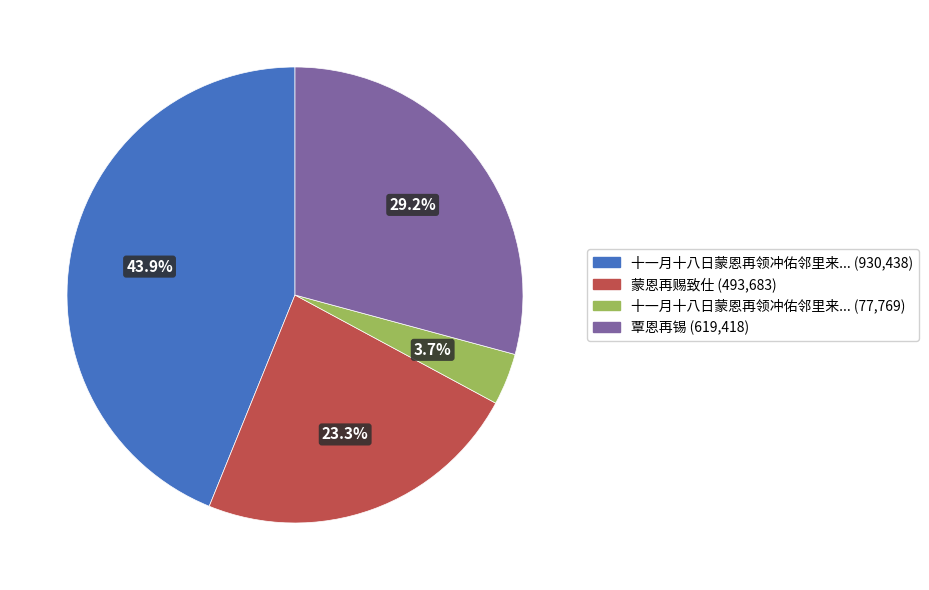

Is there a majority slice in this chart?

No